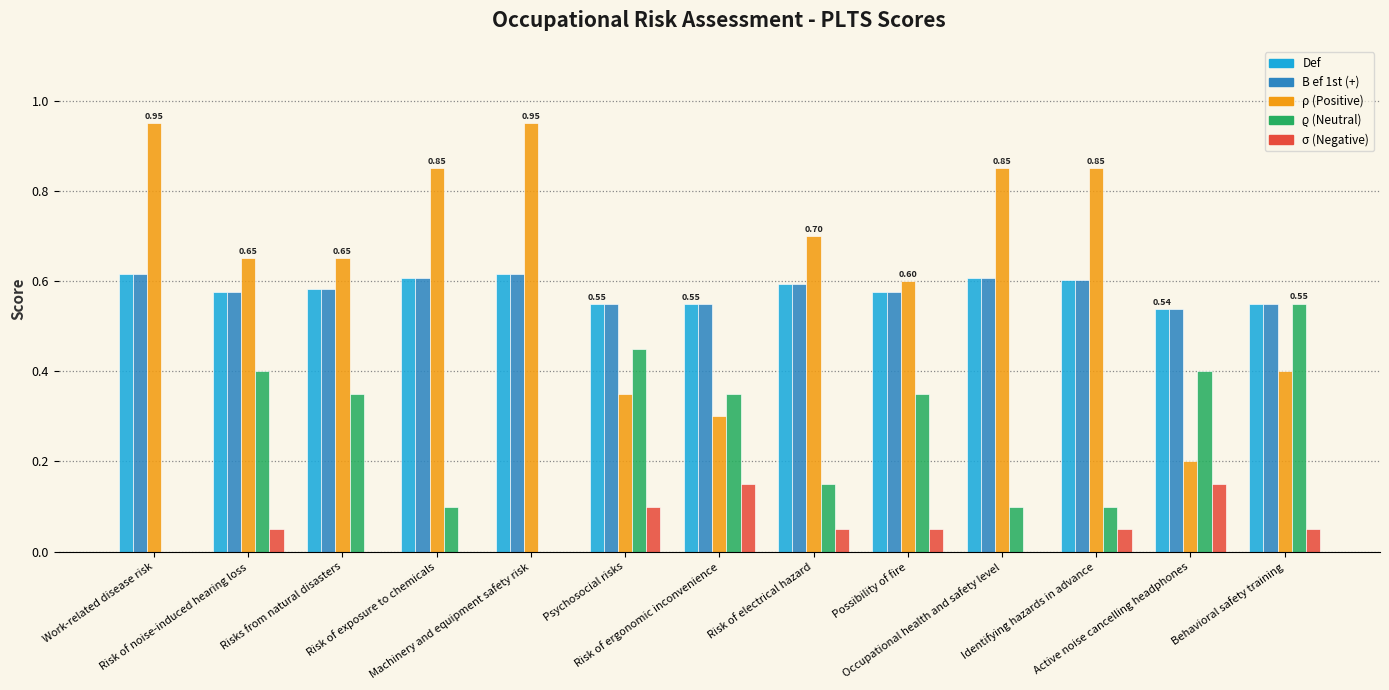

Are the bars grouped side by side (vs. stacked)?

Yes